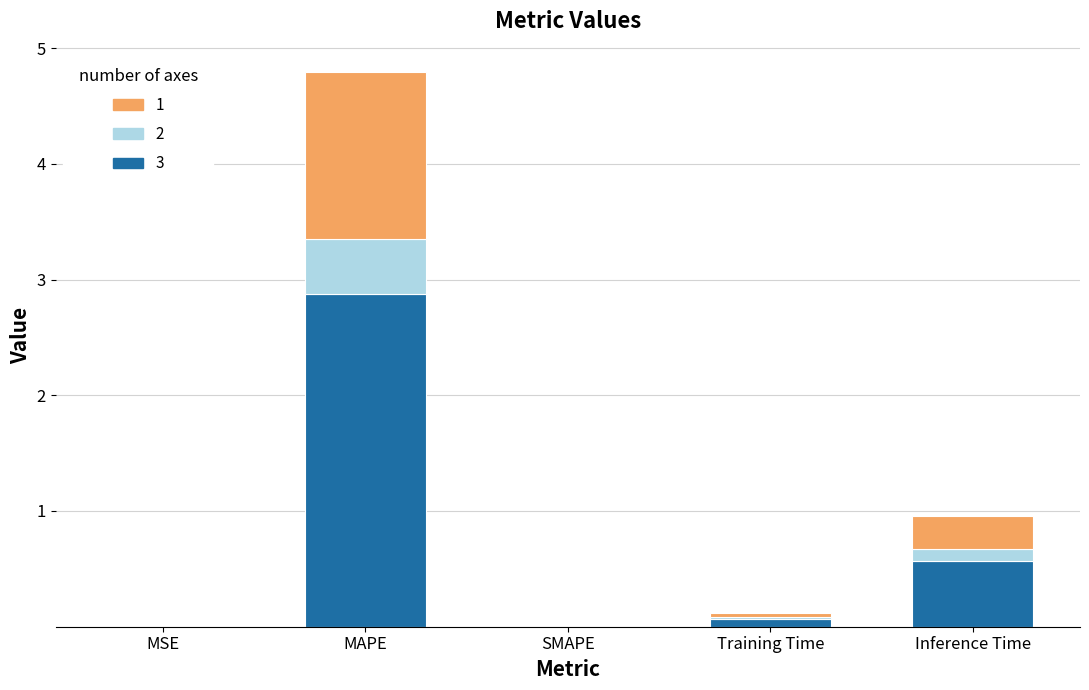

What is the sum of all 3 values?

3.5